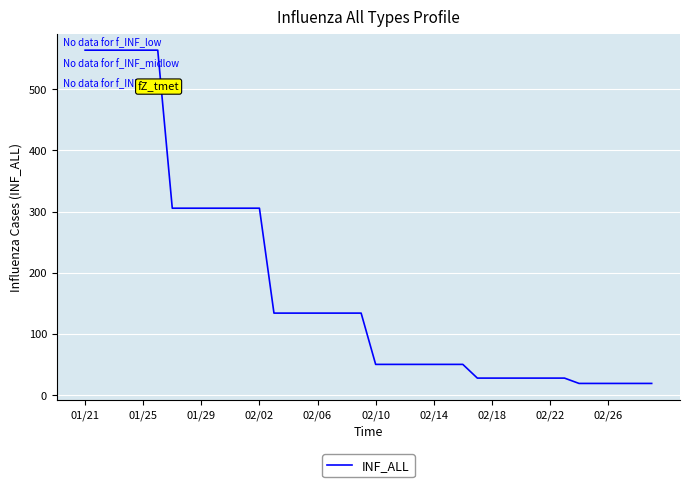

What is the greatest value displayed?

563.9